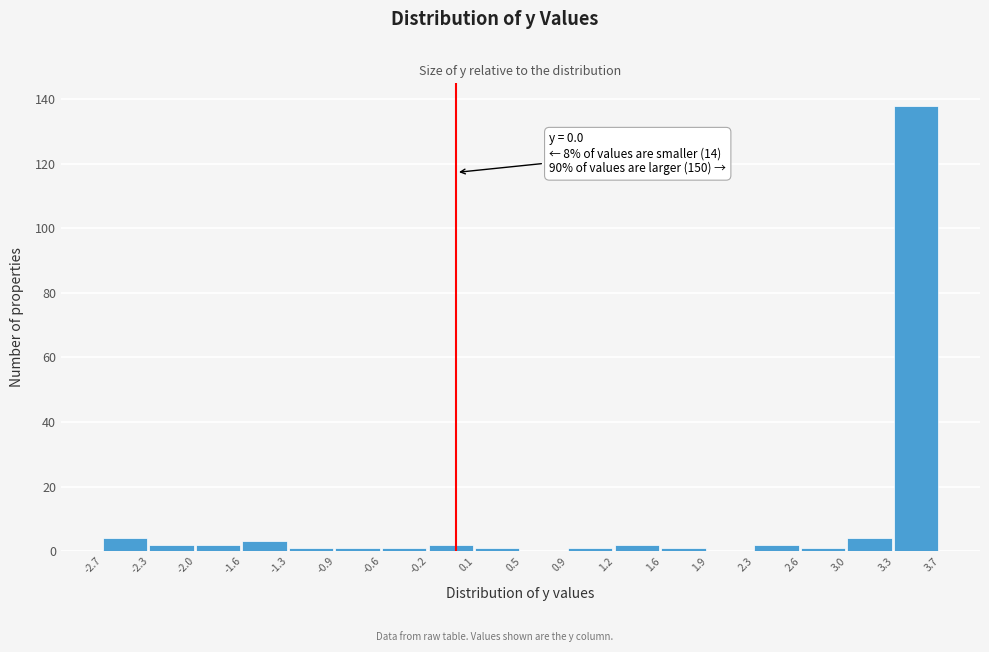

Over which range of the x-axis is the bar tallest?

3.3 to 3.7